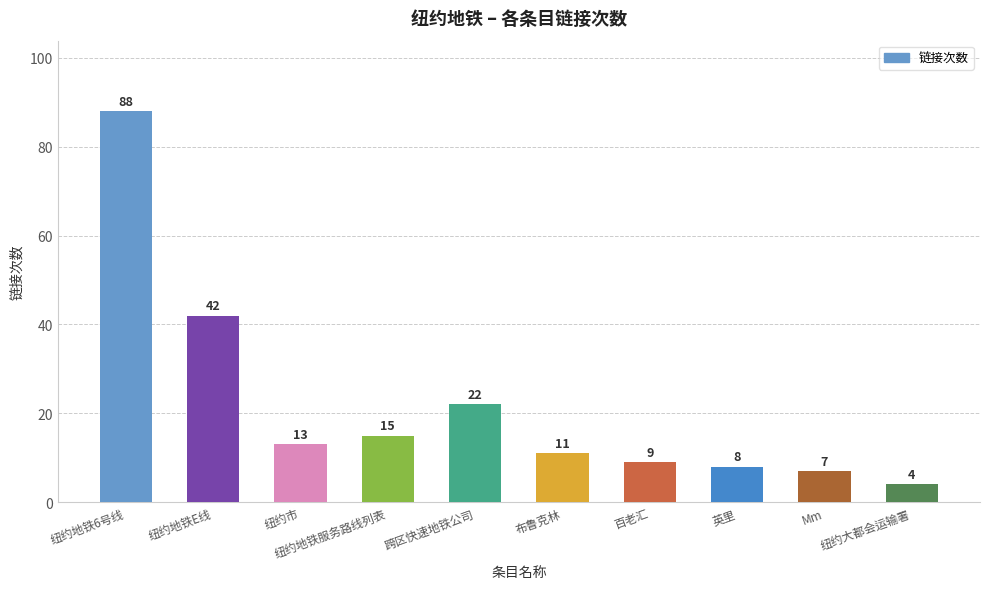

What is the label of the 3rd bar from the right?

英里